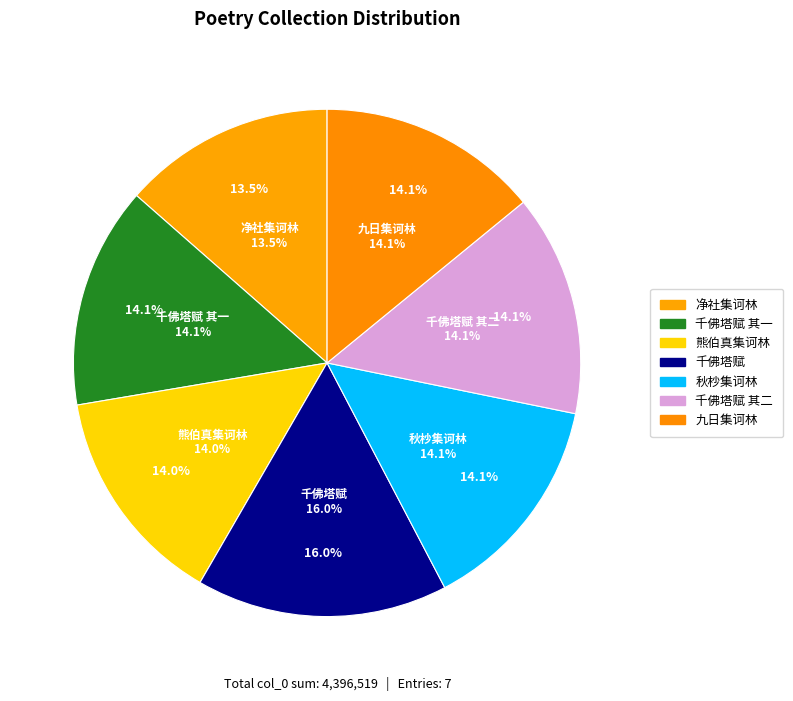

Does 花朝梁木公招待家大人同欧子建赵裕子戴安仲邝湛若诸公社集诃林千佛塔赋 其一 account for over 50% of the chart?

No